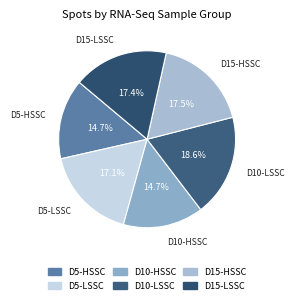

How many slices are in this pie chart?

6